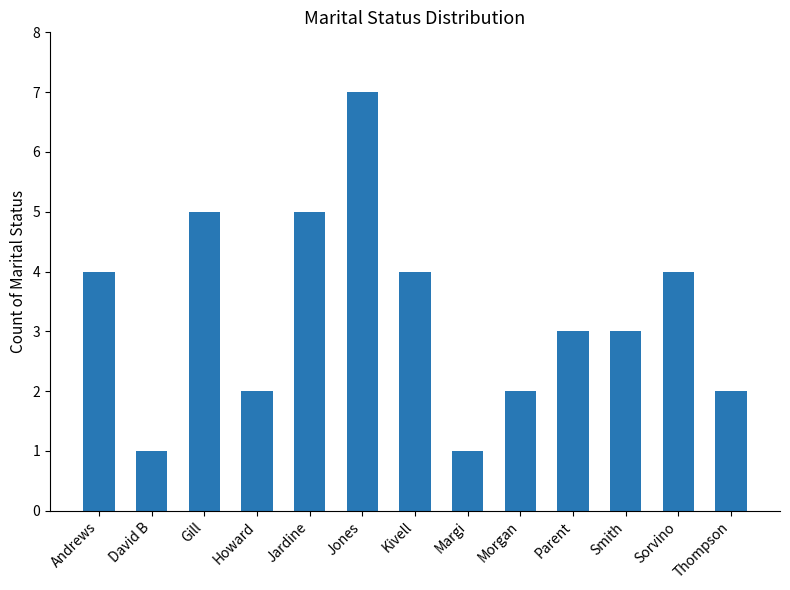

Which has a higher value, Thompson or Jardine?

Jardine